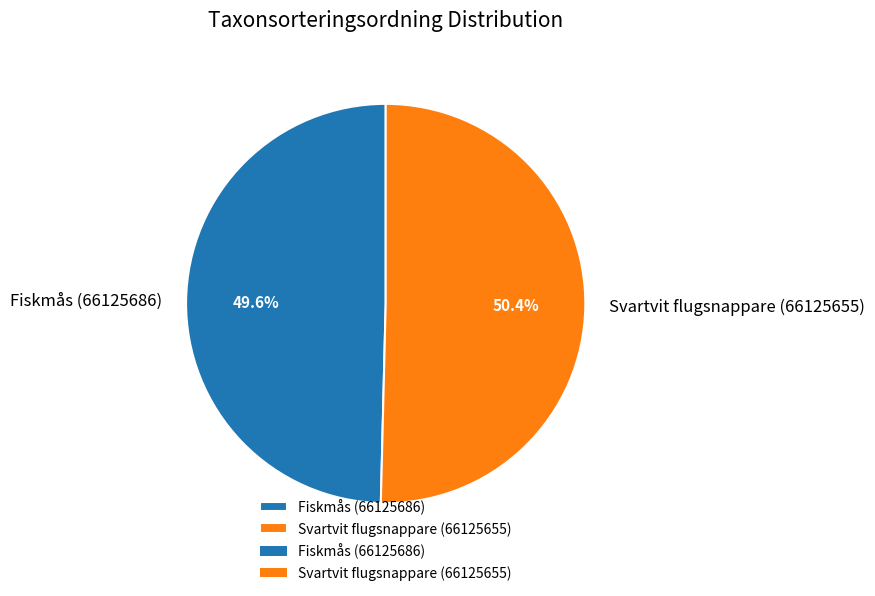

To the nearest percent, what is the difference between the largest and smallest slice percentages?

1%